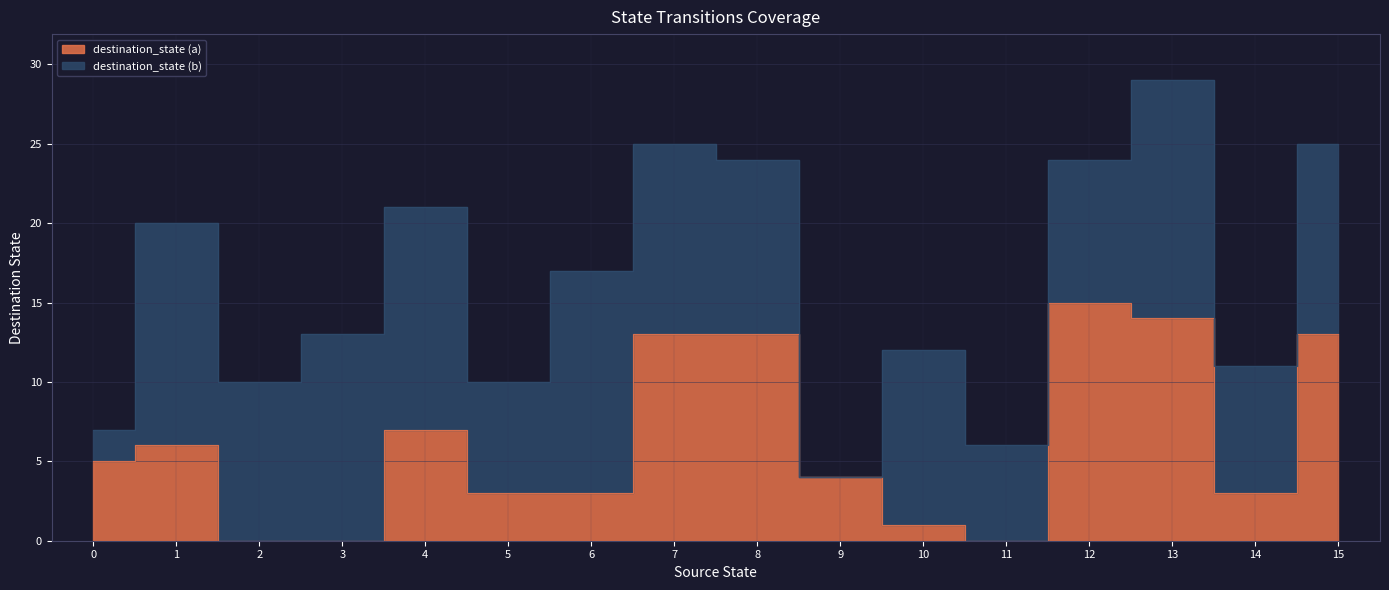

How many values exceed 5?

7